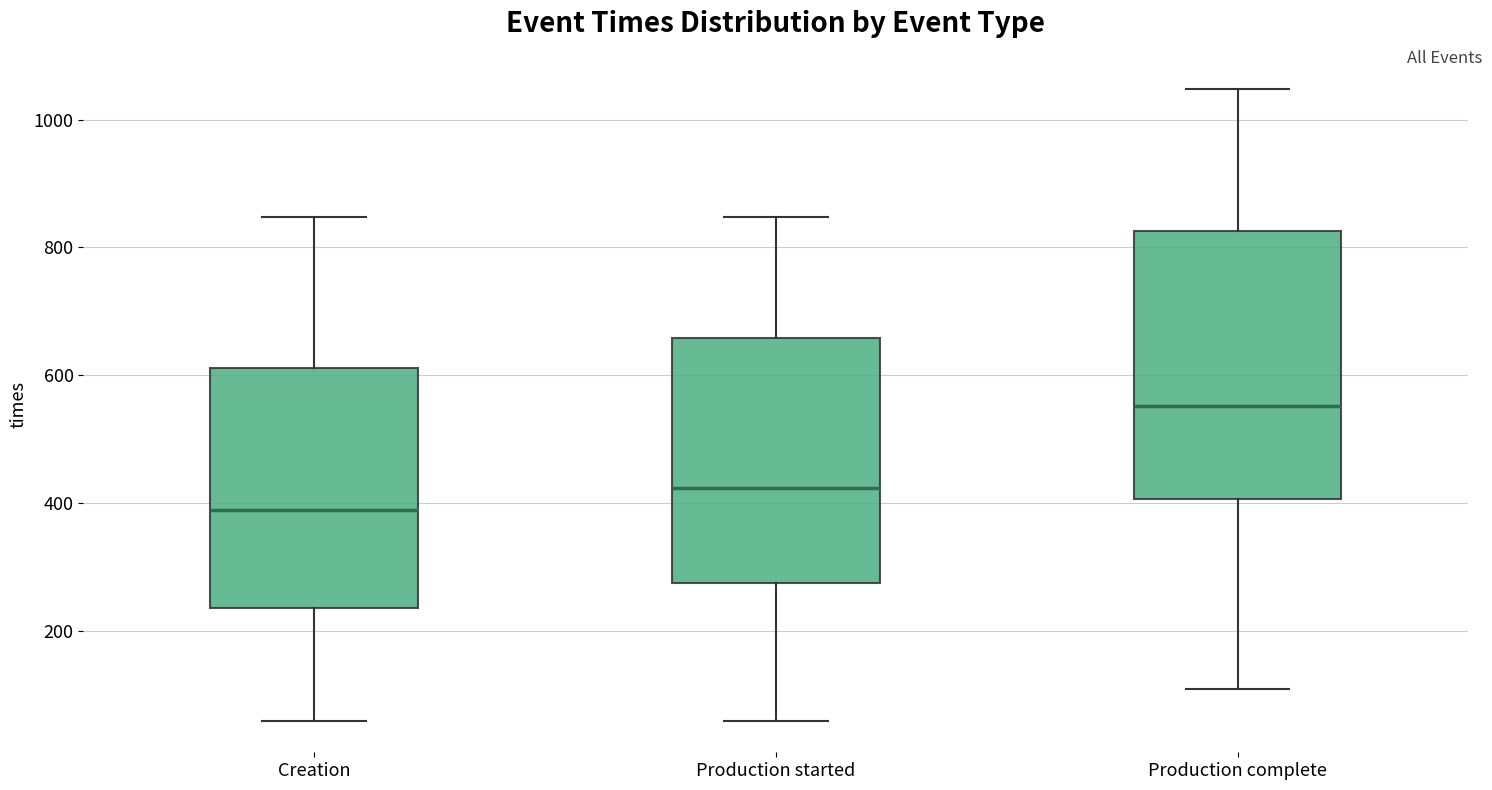

Where is the lower edge of the box for Creation on the y-axis? The values are not printed on the chart, so give them approximately, as read against the axis.

240